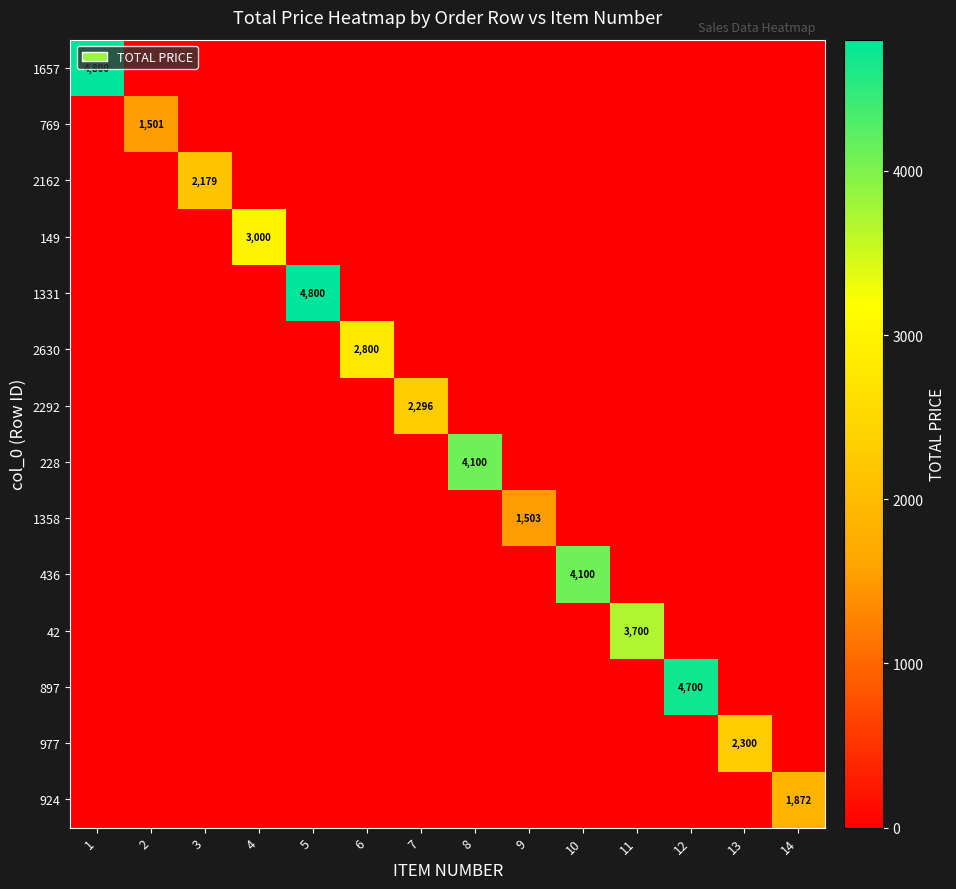

The 228 series shows 6931 at 8. True or false?

False